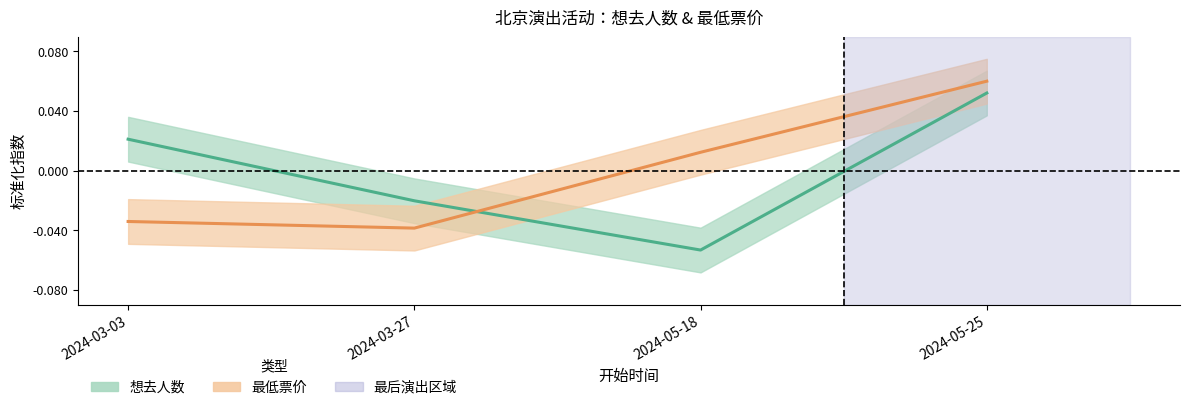

True or false: 想去人数 has more than 1 interior local peaks.

False